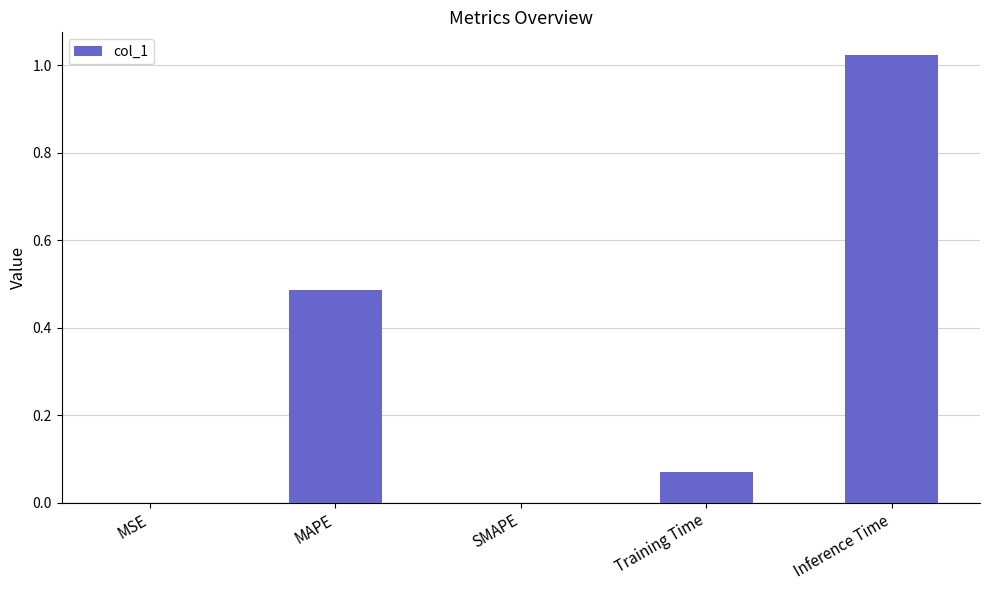

What is the average value?

0.3